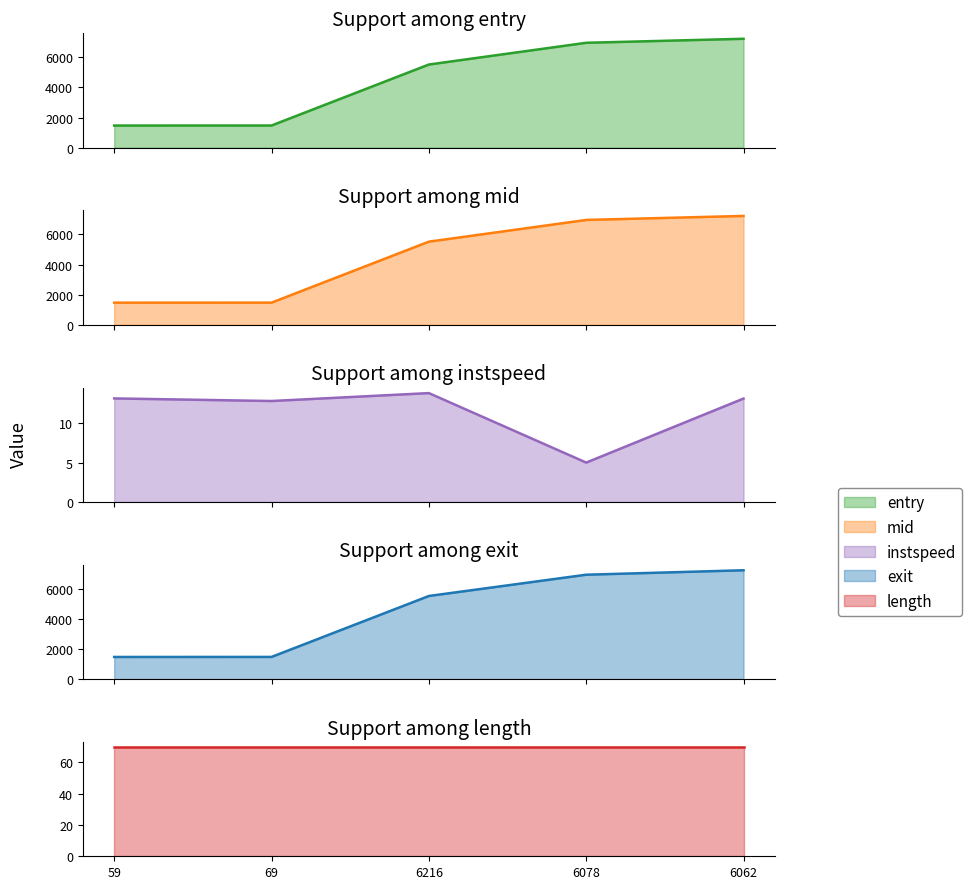

Does the chart have visible grid lines?

No